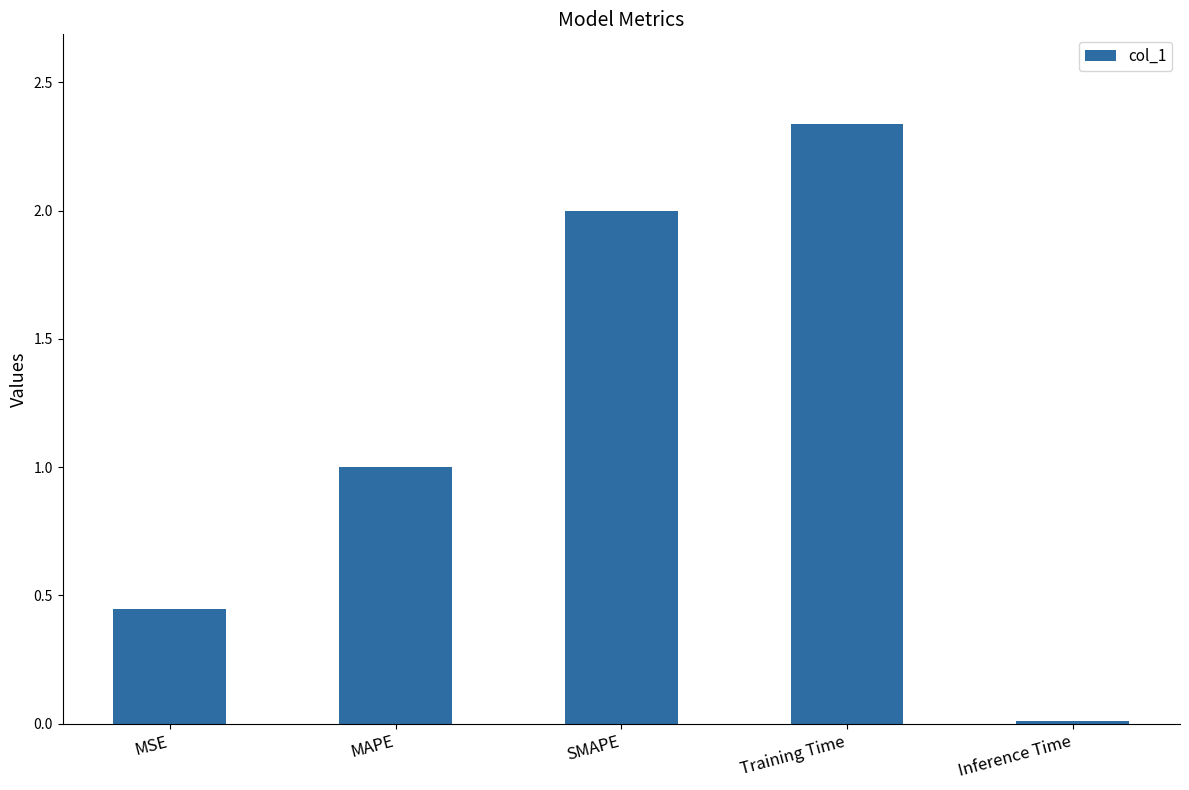

Which has a higher value, MSE or Inference Time?

MSE